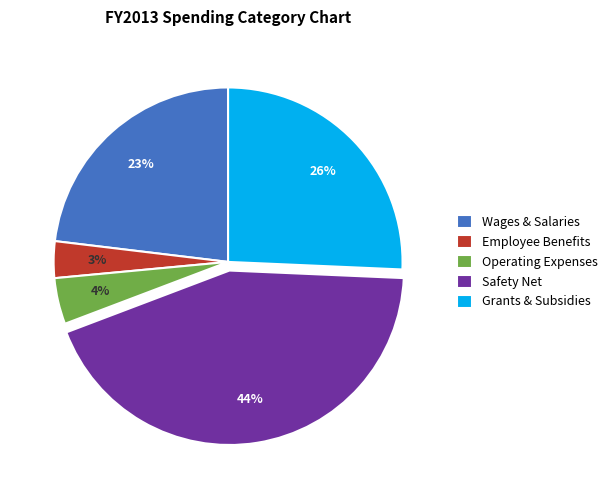

To the nearest percent, what is the combined percentage of Operating Expenses and Safety Net?

48%